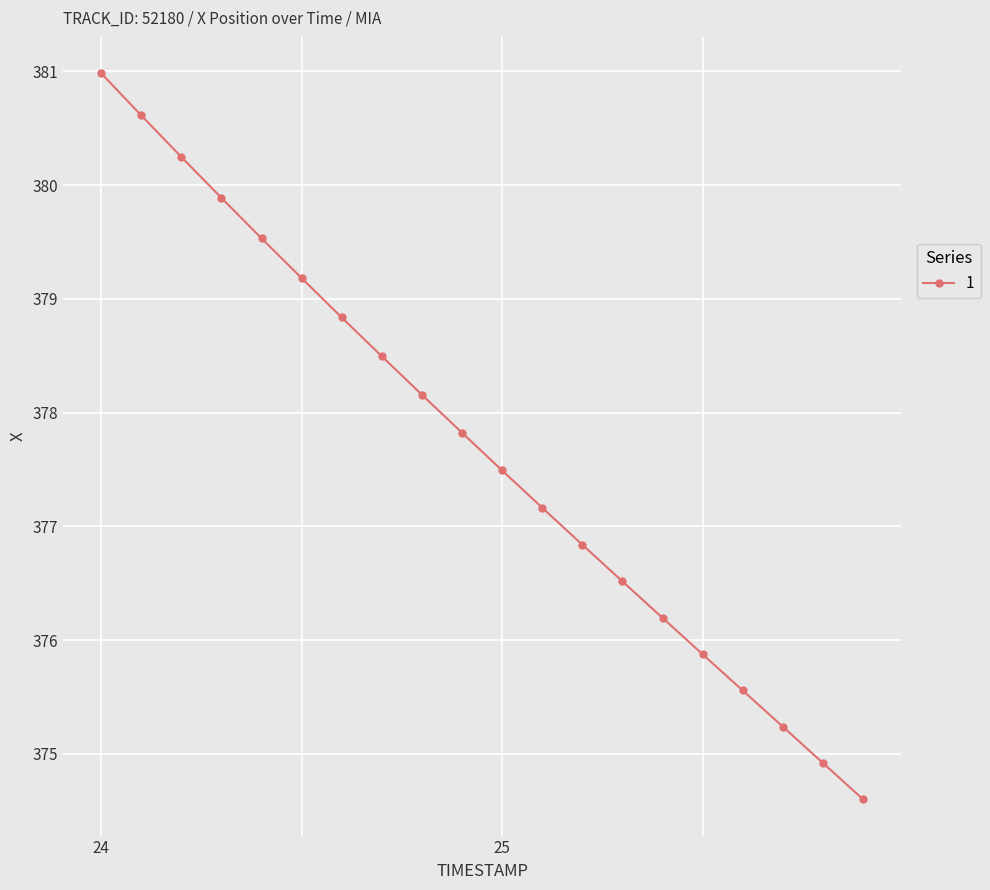

What is the sum of all values?

7554.2